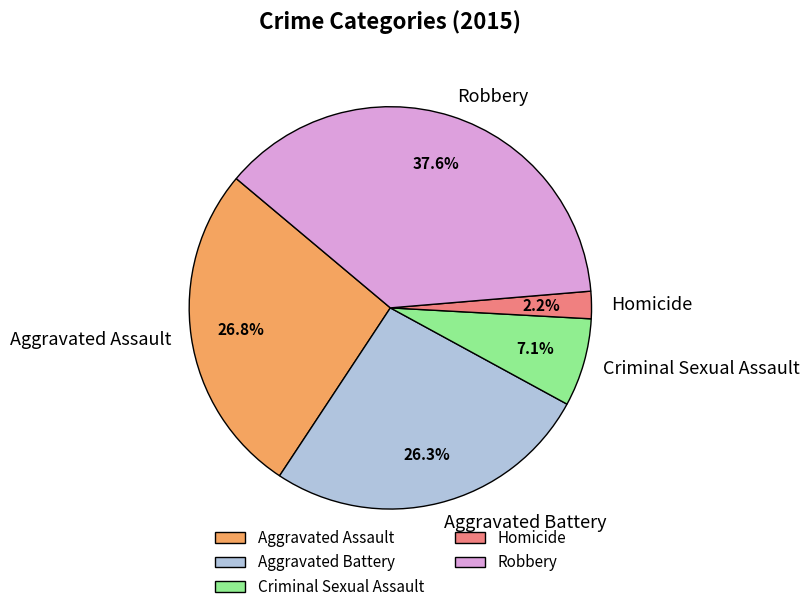

To the nearest percent, what is the average slice percentage?

20%